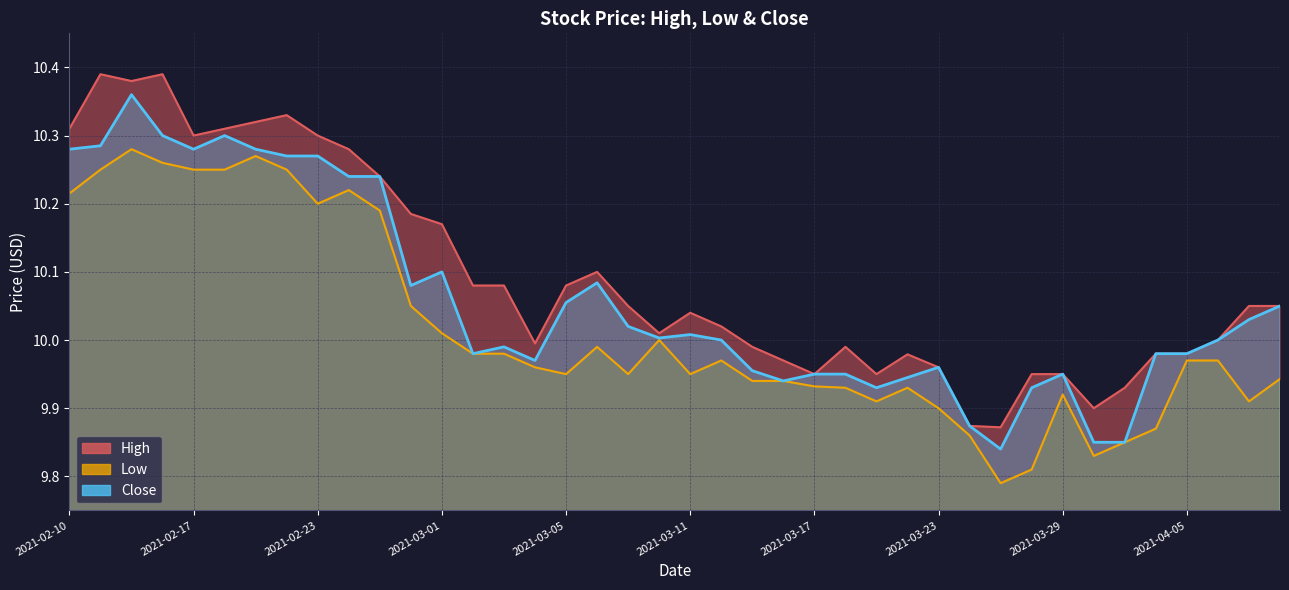

Which category has the highest value across all series?

2021-02-11